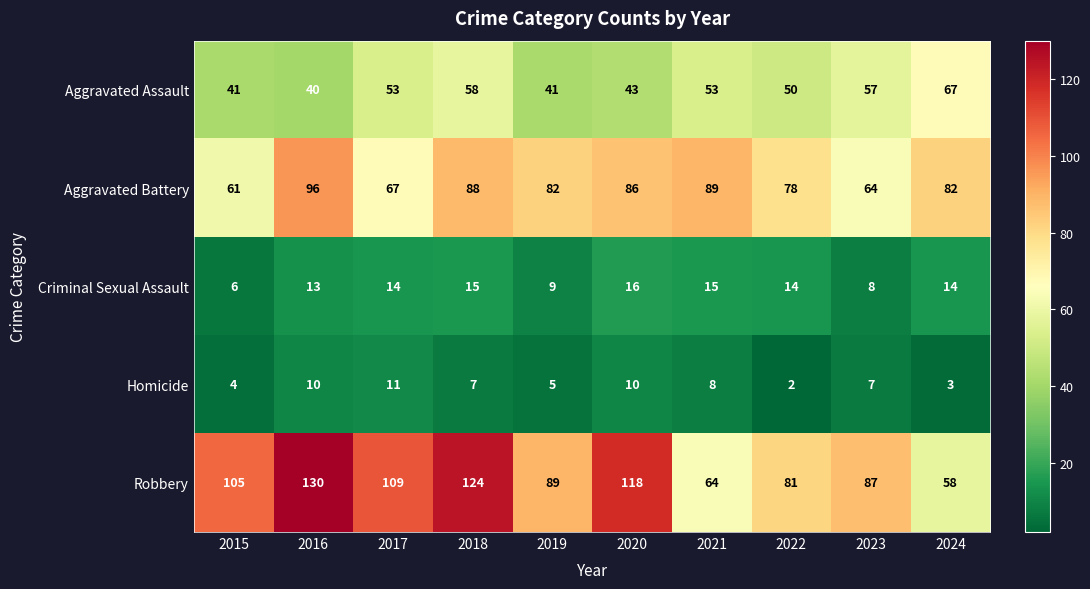

Rank the series by their maximum value, from lowest to highest.

Homicide, Criminal Sexual Assault, Aggravated Assault, Aggravated Battery, Robbery